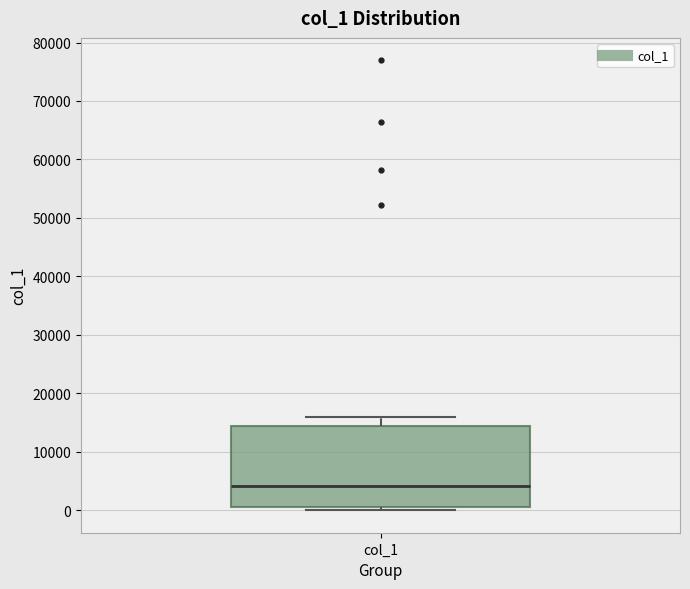

Transcribe this box plot: give where the median line is, the range the box spans, and where the two whiskers end, as read against the y-axis. The values are not printed on the chart, so give them approximately, as read against the axis.

median 4000, box 0 to 14000, whiskers 0 (just below the box's lower edge) to 16000